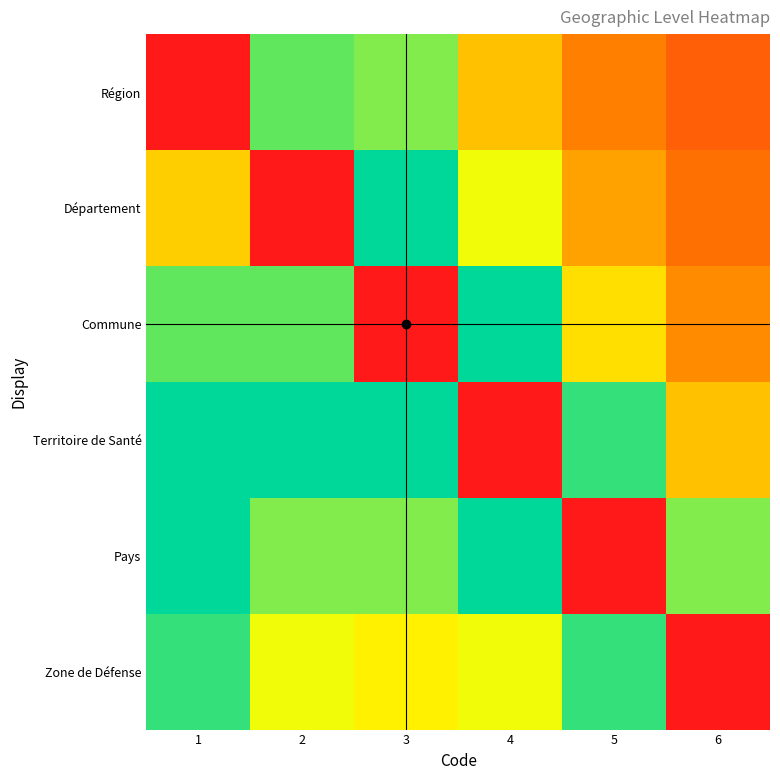

At how many categories does at least one series exceed 0?

6